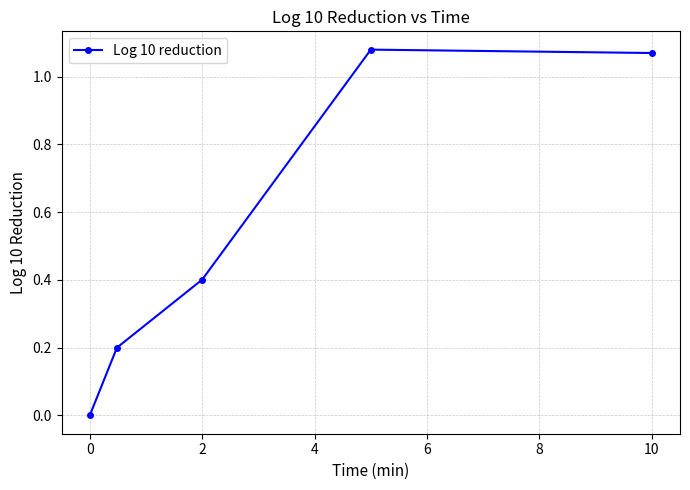

What is the sum of all values?

2.8